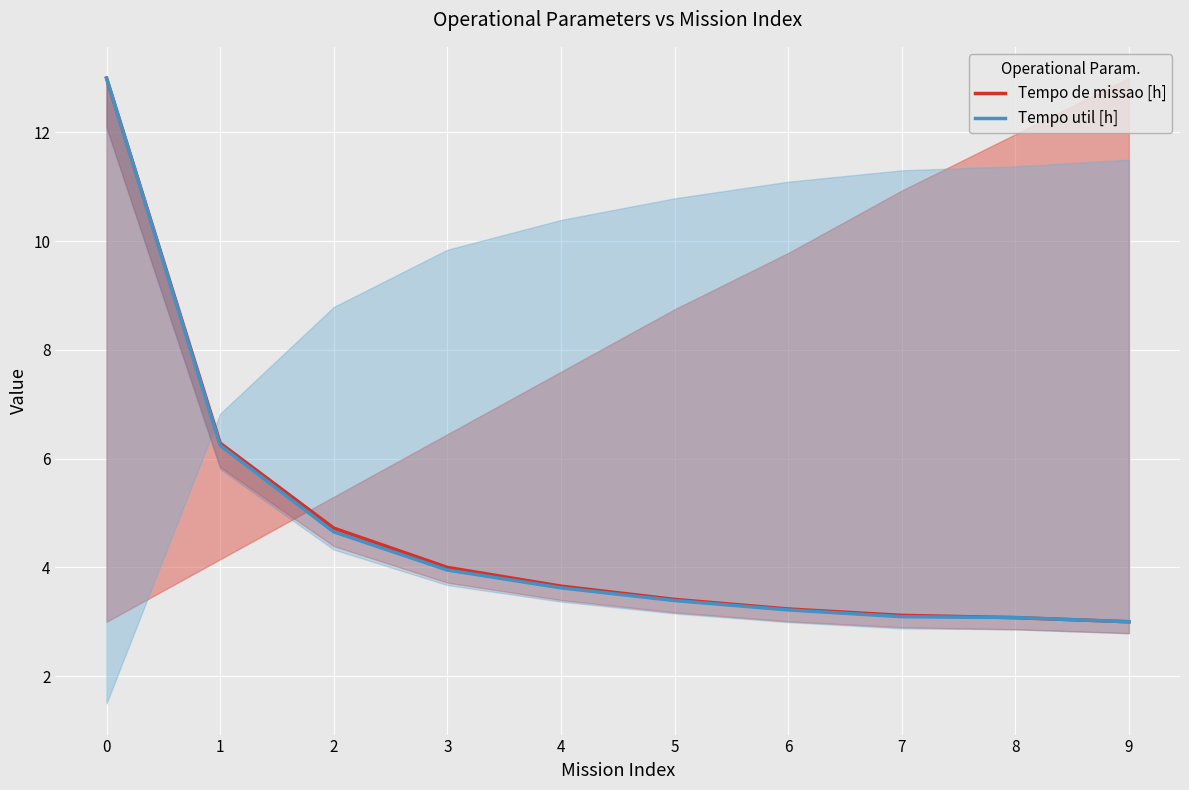

What is the difference between the maximum and minimum values in the Tempo util [h] series?

10.0